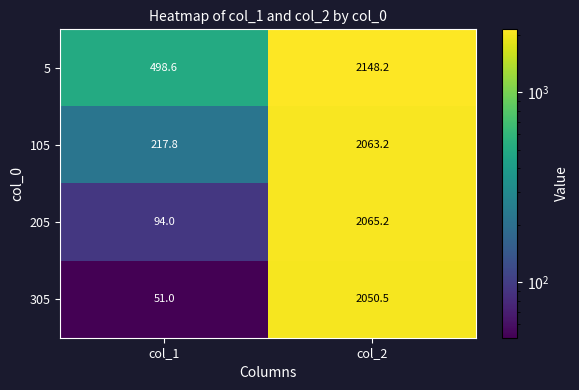

At which category is the sum across all series the highest?

col_2